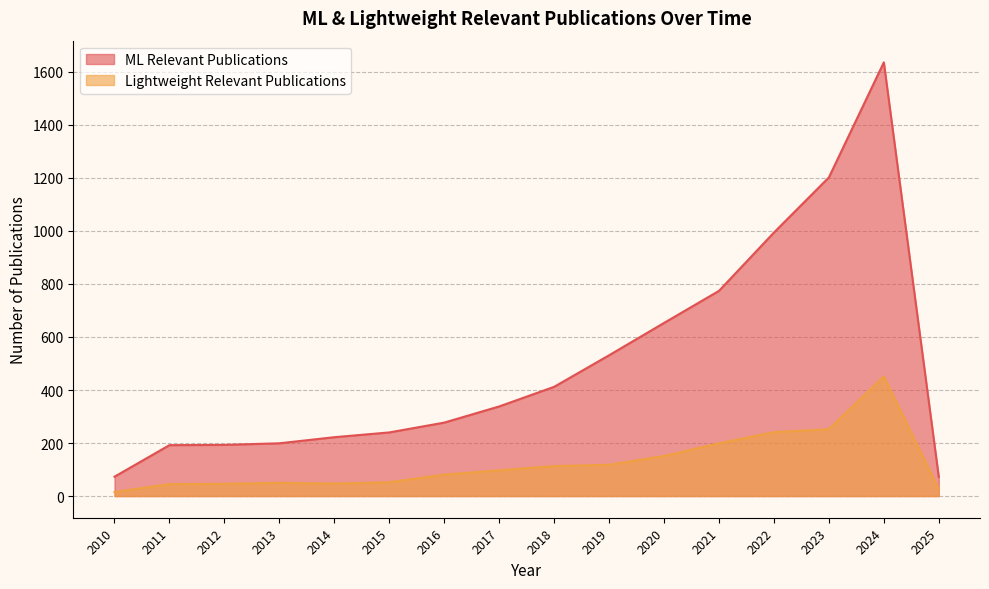

The value of ML Relevant Publications at 2014 is 154. True or false?

False